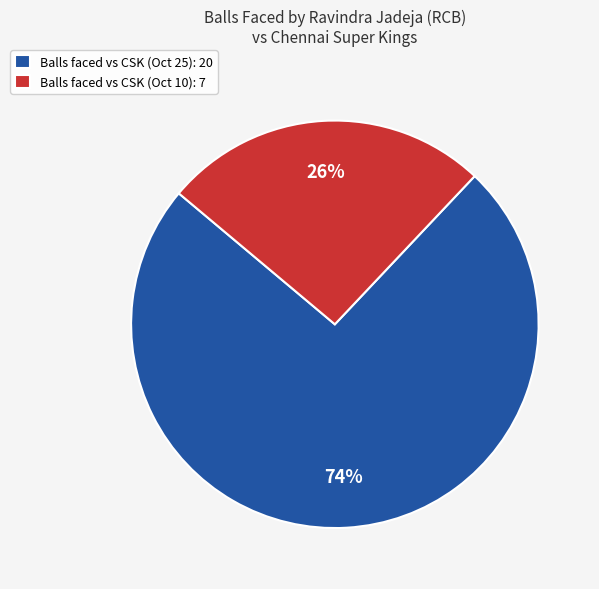

Which has a higher value, Balls faced vs CSK (Oct 25): 20 or Balls faced vs CSK (Oct 10): 7?

Balls faced vs CSK (Oct 25): 20